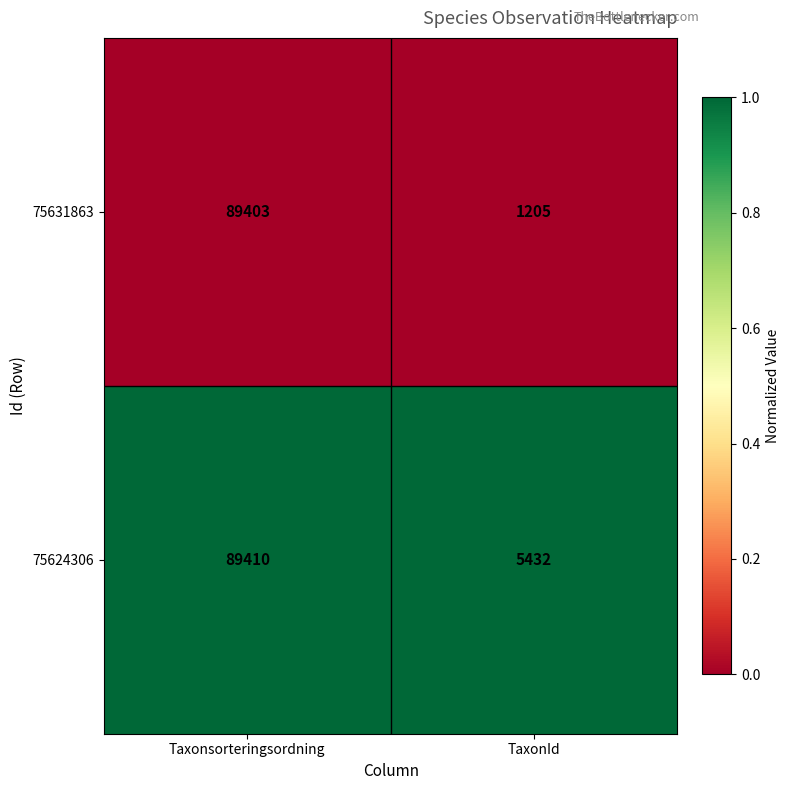

Rank the series at Taxonsorteringsordning from lowest to highest value.

75631863, 75624306